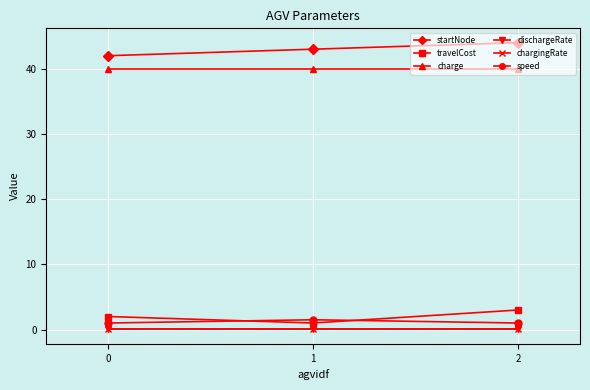

The speed series shows 1.5 at 1. True or false?

True